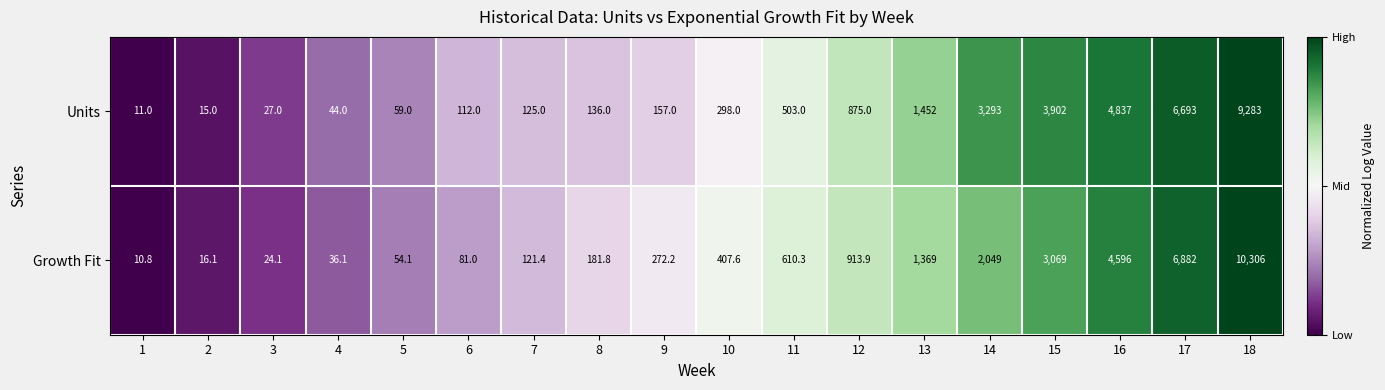

How many data points in Growth Fit are above 407?

9